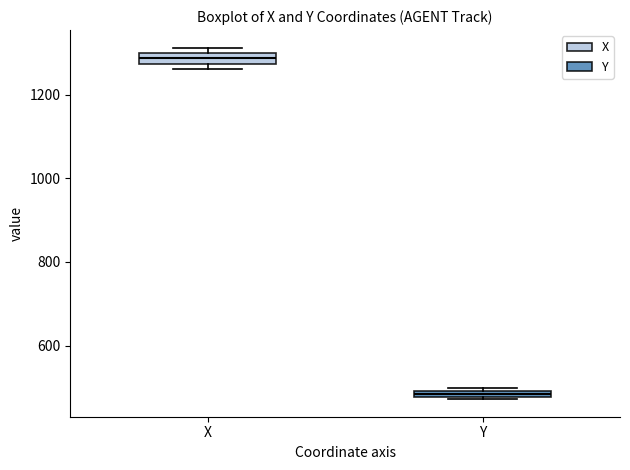

Which box has the highest median line?

X